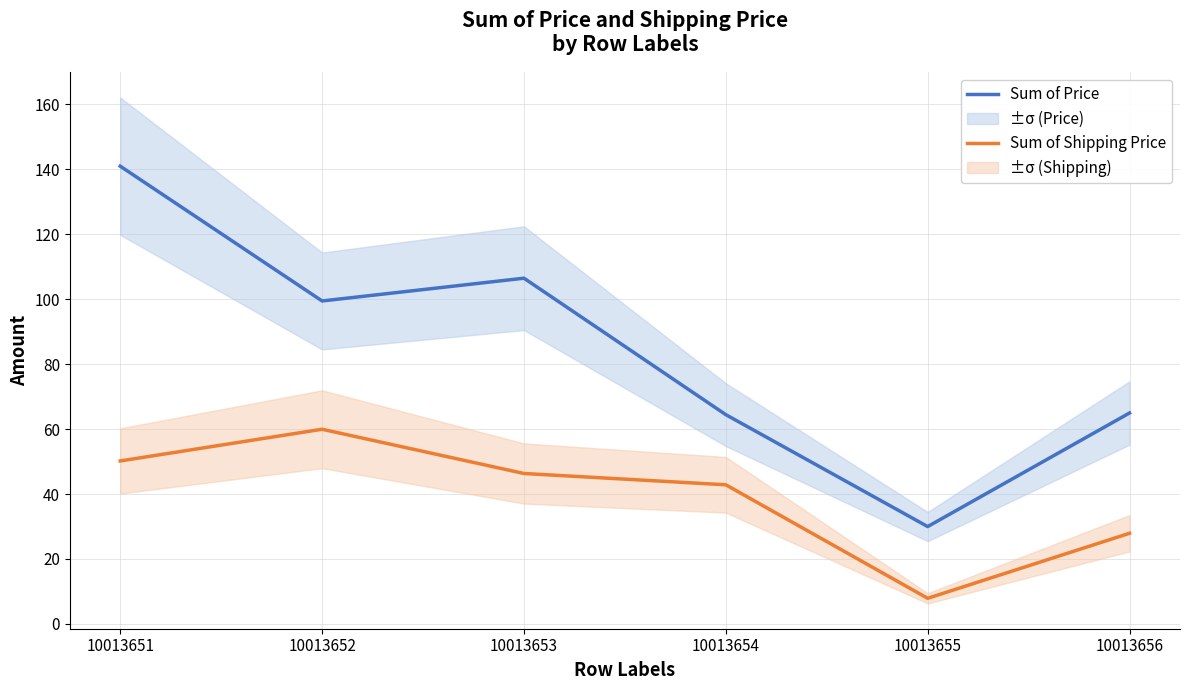

True or false: Sum of Price and Sum of Shipping Price cross at least once.

False